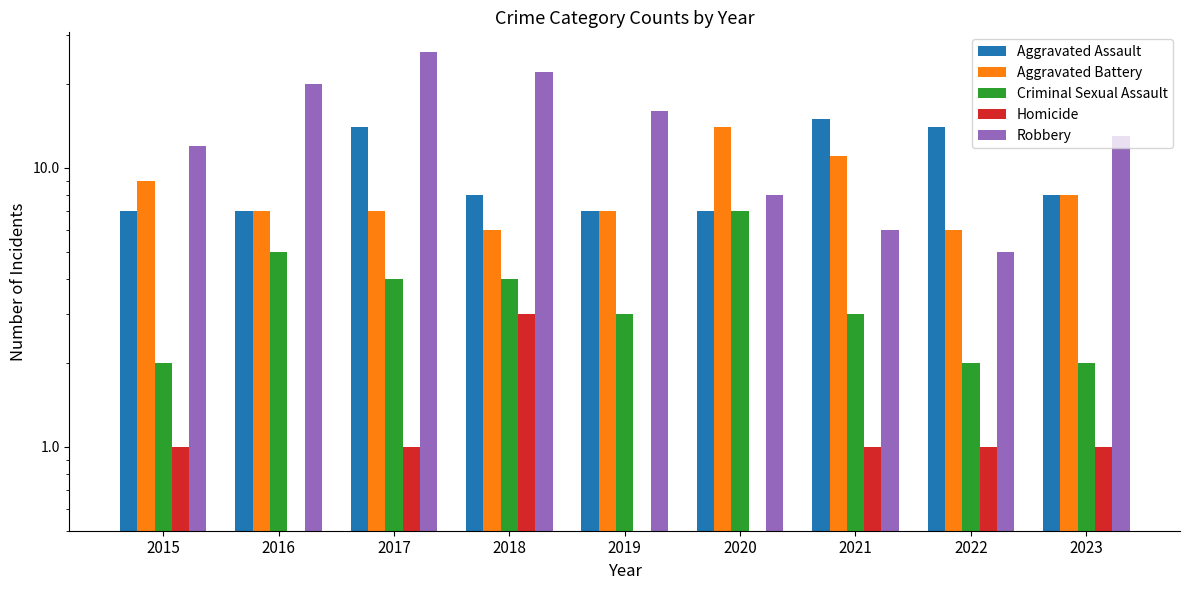

Which category has the lowest value in the Aggravated Assault series?

2015